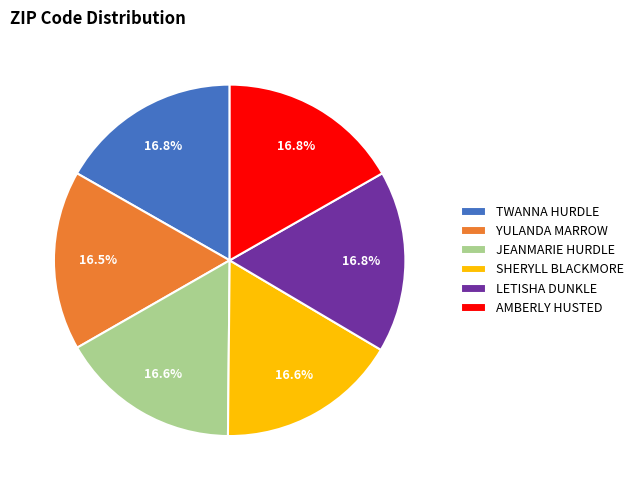

To the nearest percent, what is the combined percentage of LETISHA DUNKLE and AMBERLY HUSTED?

34%